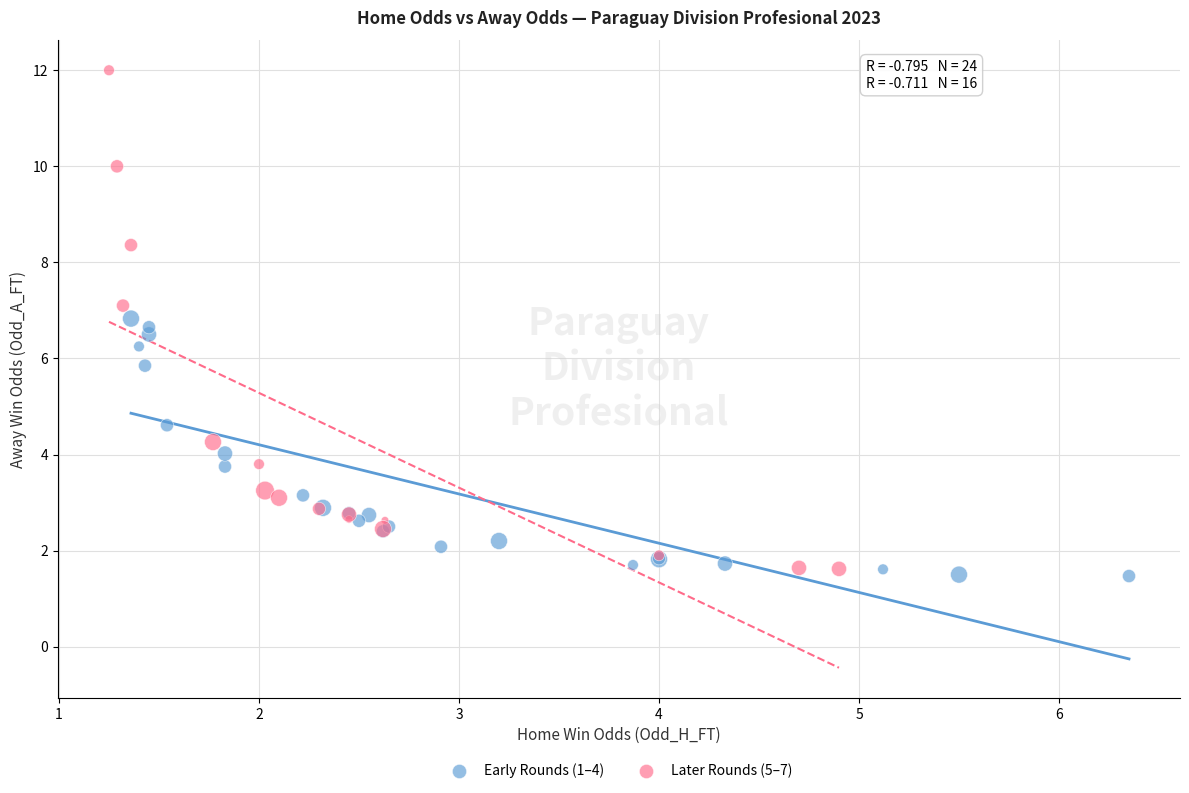

Which series contains the highest Y value?

Later Rounds (5–7)